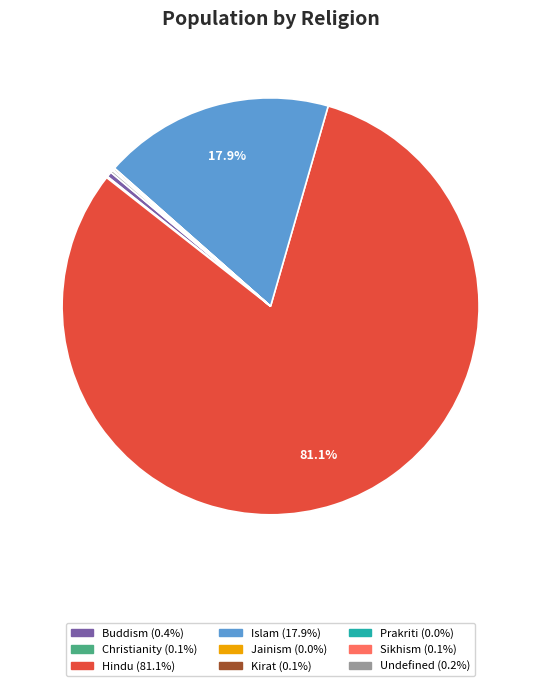

Which slice is the largest?

Hindu